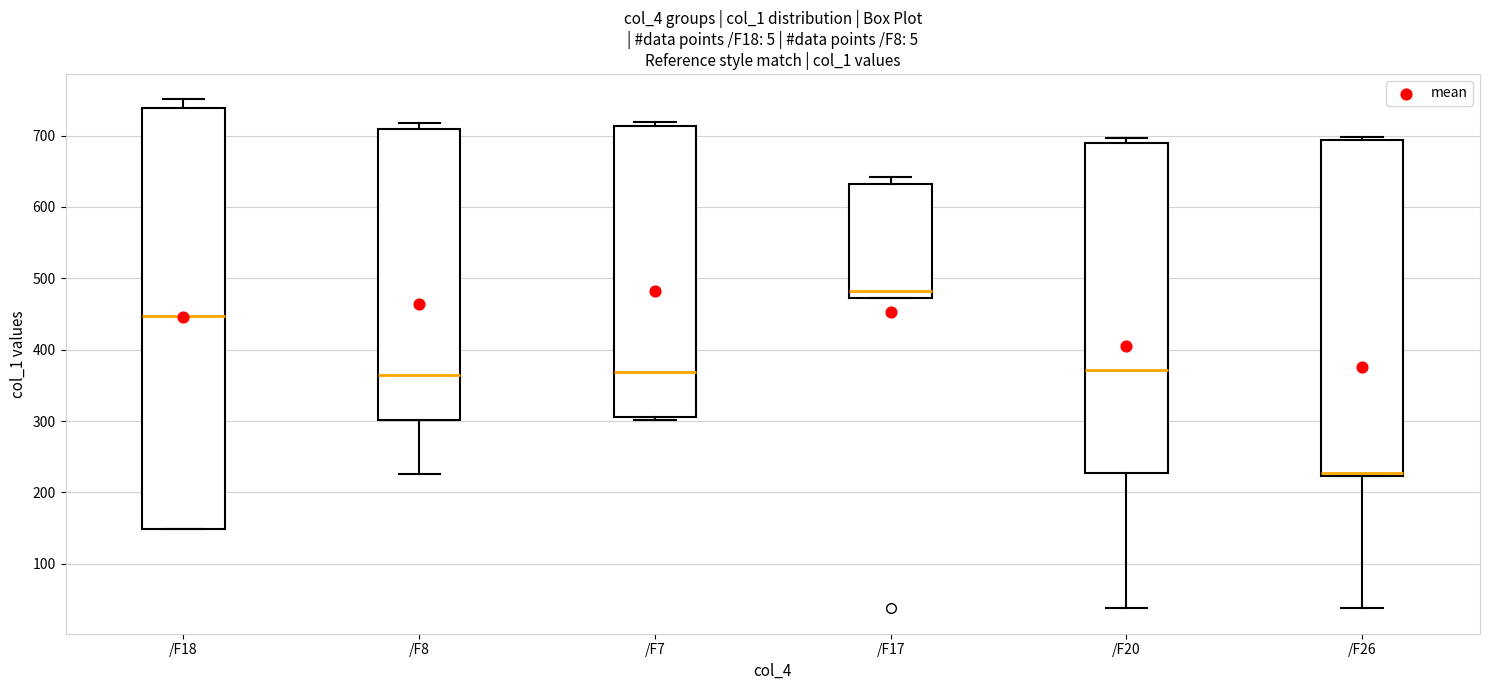

Reading left to right, transcribe this box plot: for each box, give where its median line is, the range the box spans, and where its two whiskers end, as read against the y-axis. The values are not printed on the chart, so give them approximately, as read against the axis.

/F18: median 450, box 150 to 740, whiskers 150 to 750
/F8: median 360, box 300 to 710, whiskers 230 to 720
/F7: median 370, box 310 to 710, whiskers 300 to 720
/F17: median 480, box 470 to 630, whiskers 470 to 640
/F20: median 370, box 230 to 690, whiskers 40 to 700
/F26: median 230, box 220 to 690, whiskers 40 to 700